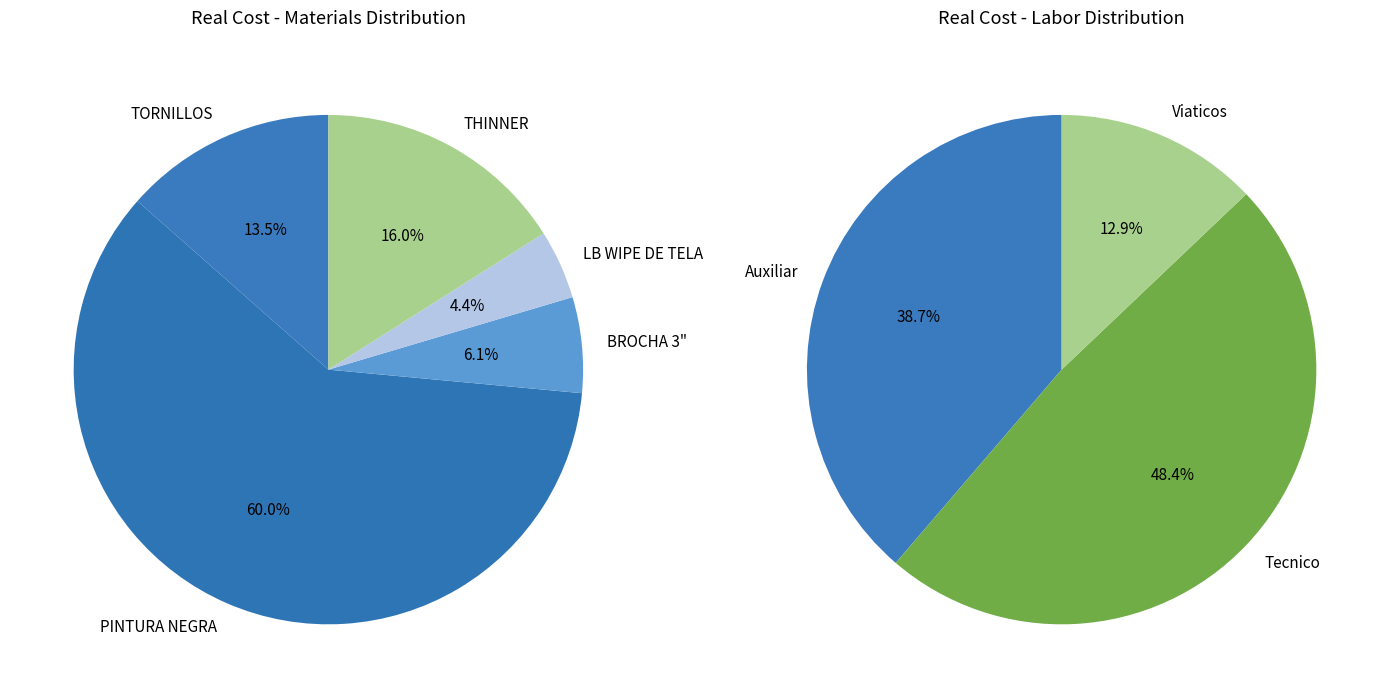

Does LB WIPE DE TELA represent more than half of the total?

No